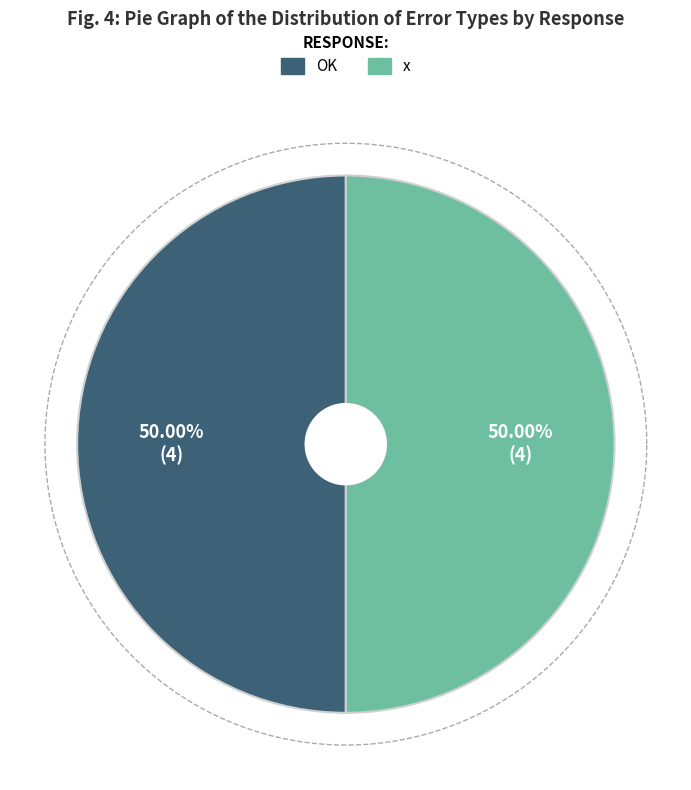

Which slice is the smallest?

OK